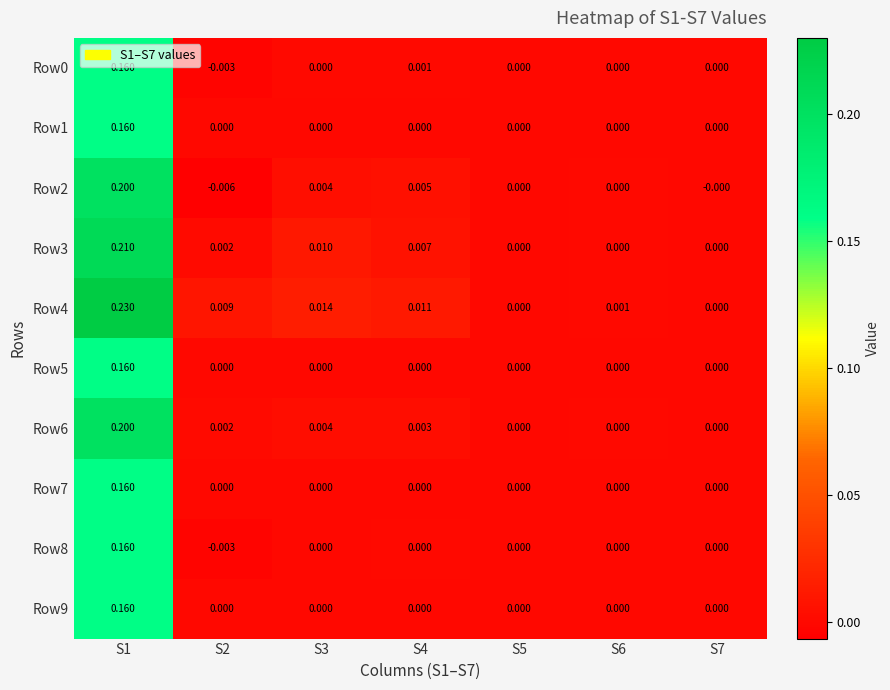

Is the value of Row3 at S4 greater than the value of Row8 at S5?

Yes